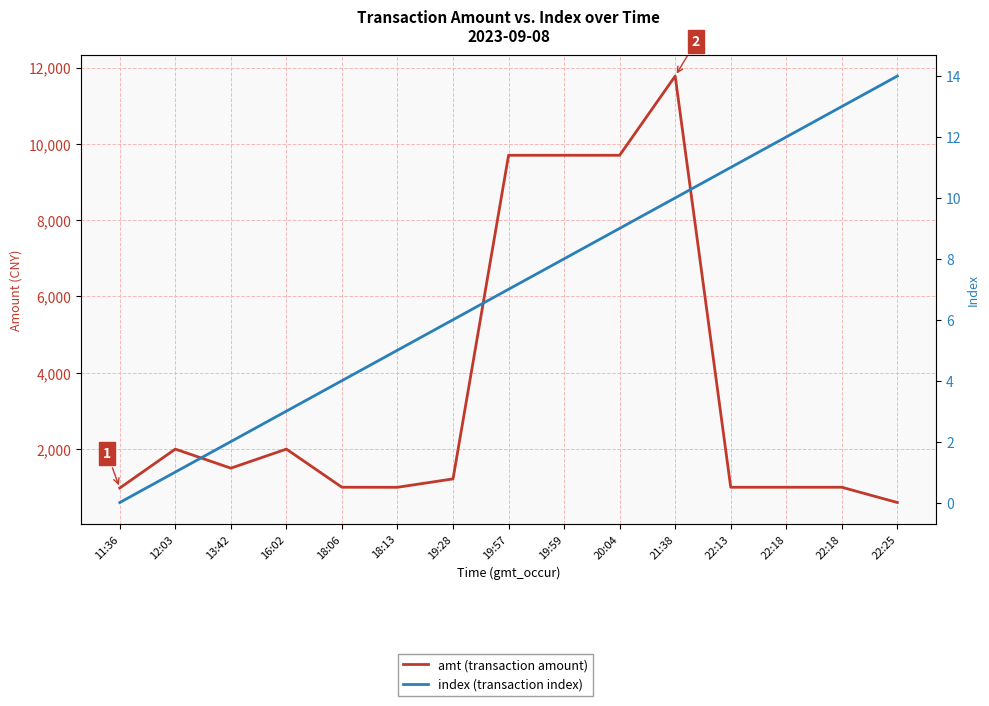

True or false: amt (transaction amount) has a value of 600 at 22:25.

True